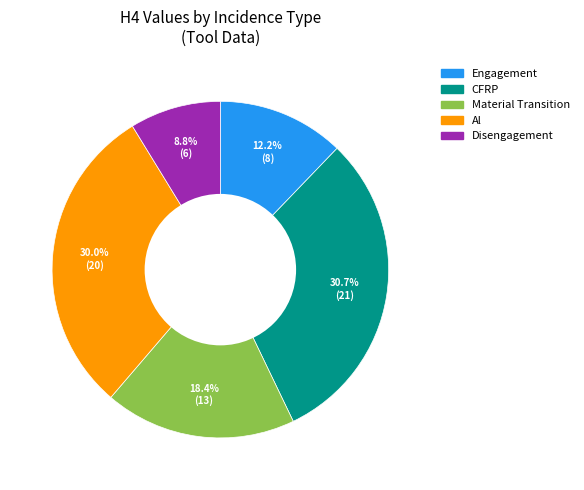

Which category has the biggest portion of the pie?

CFRP